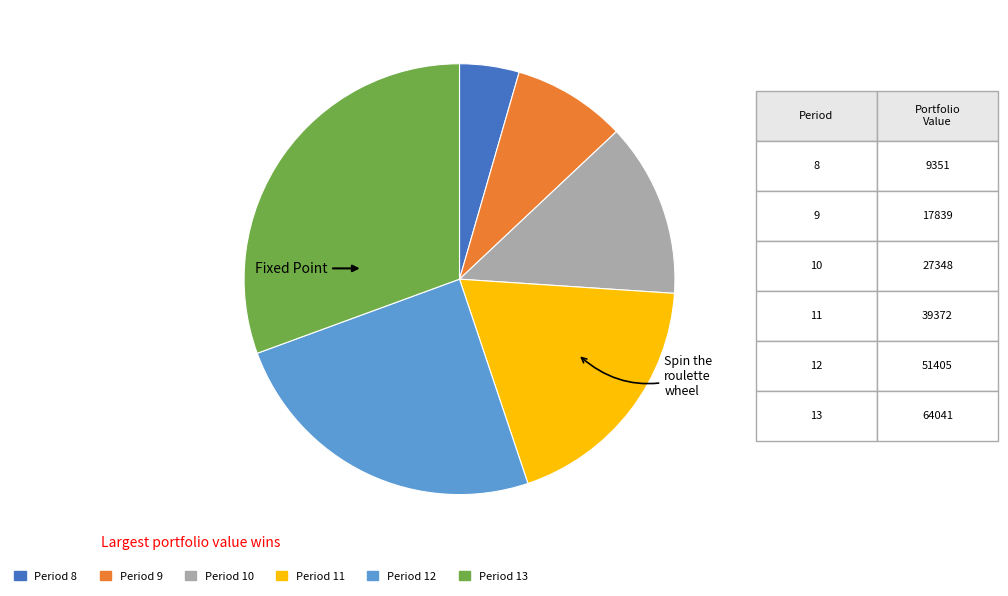

Do Period 11 and Period 12 together represent more than half of the pie?

No